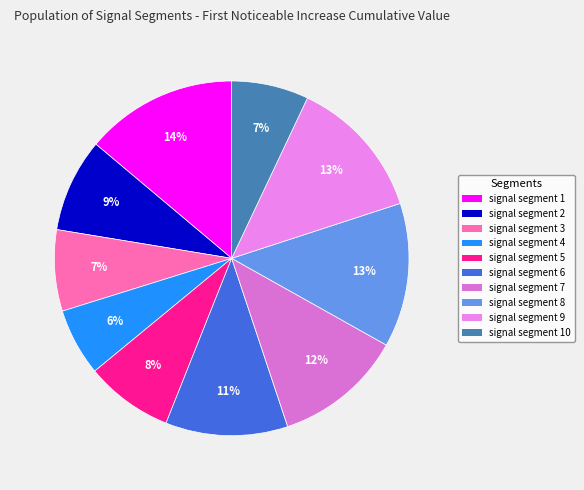

How many slices are in this pie chart?

10